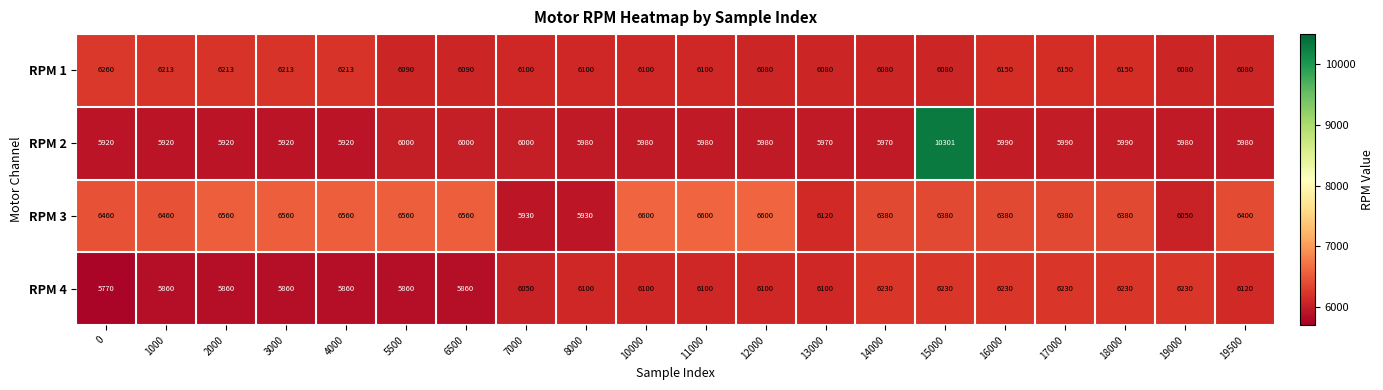

What is the approximate value of RPM 2 at 18000, to the nearest 50?

6000